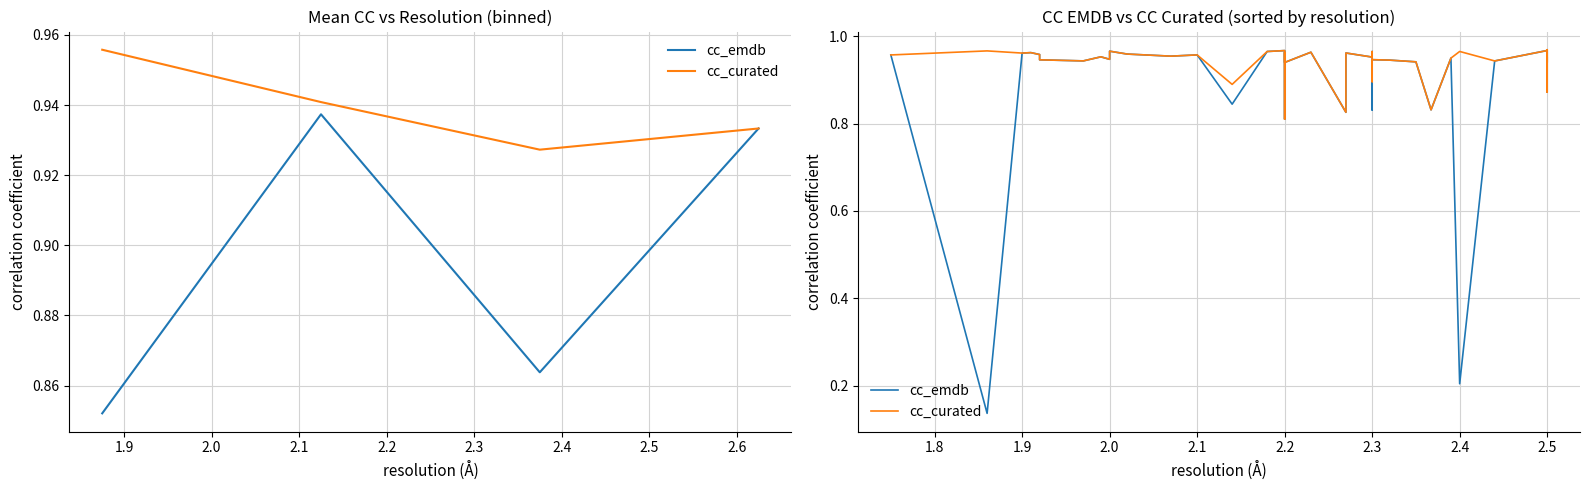

What is the label of the 35th point from the right?

2.3